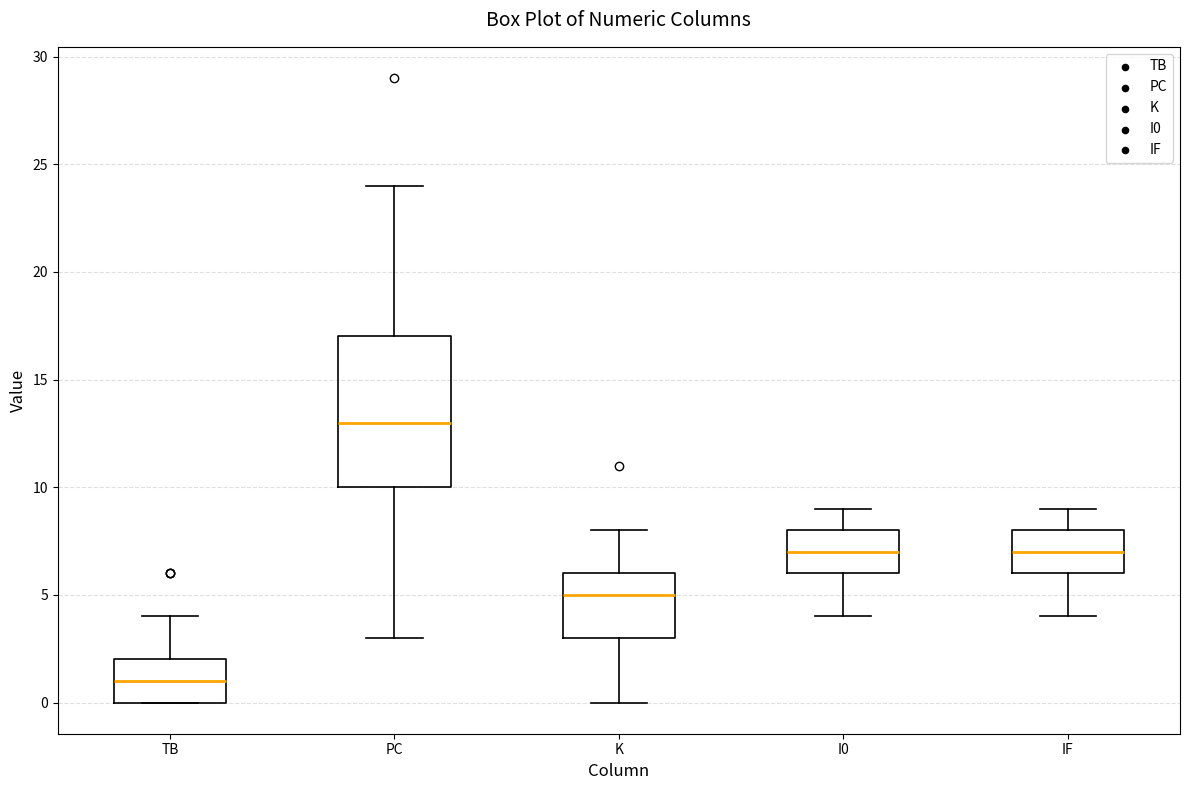

Reading left to right, read every box against the y-axis: the position of its median line, the range the box covers, and the ends of its whiskers. The values are not printed on the chart, so give them approximately, as read against the axis.

TB: median 1, box 0 to 2, whiskers 0 to 4
PC: median 13, box 10 to 17, whiskers 3 to 24
K: median 5, box 3 to 6, whiskers 0 to 8
I0: median 7, box 6 to 8, whiskers 4 to 9
IF: median 7, box 6 to 8, whiskers 4 to 9